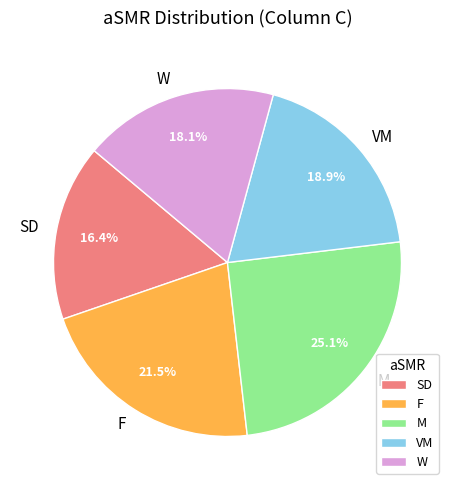

How many slices are in this pie chart?

5